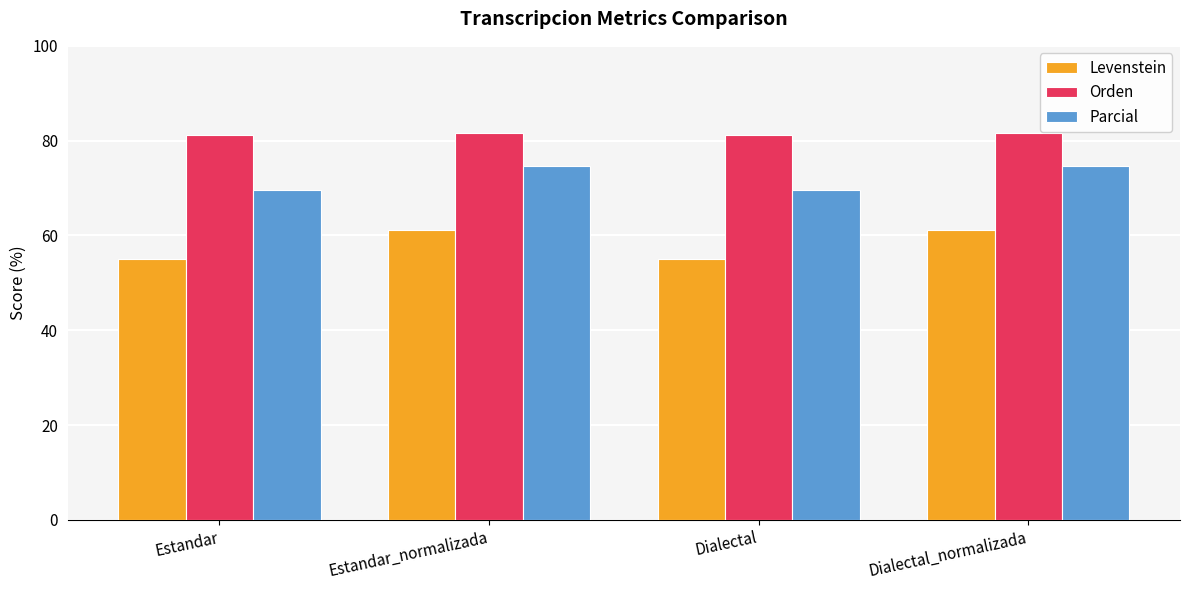

Between Estandar_normalizada and Dialectal, which series saw the biggest shift?

Levenstein